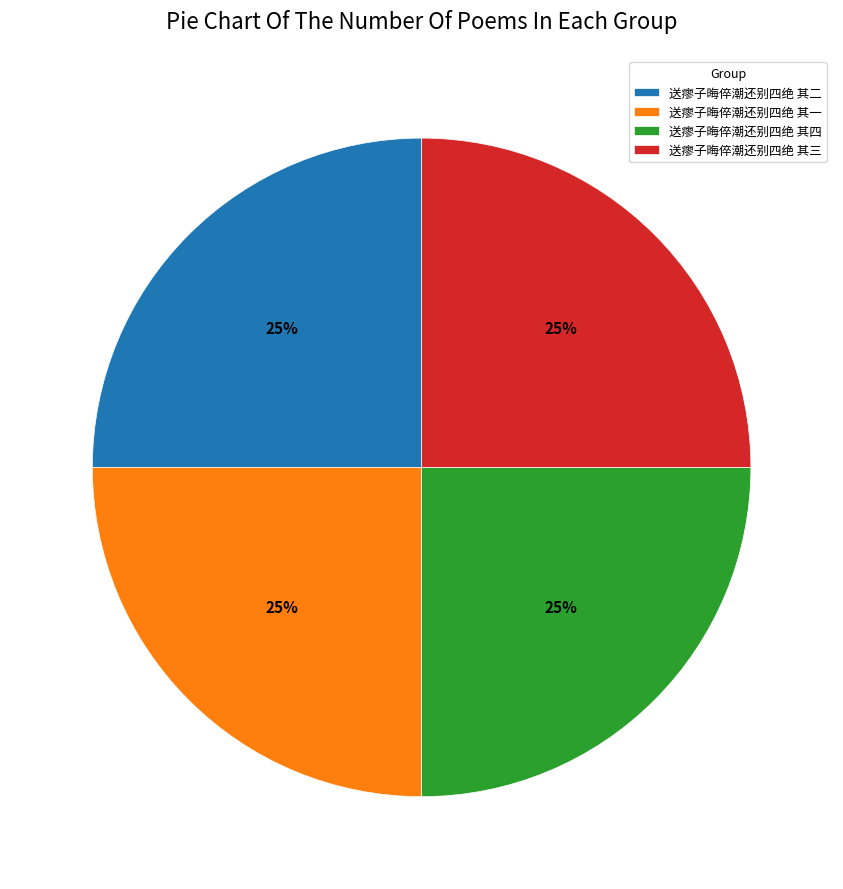

To the nearest percent, what portion does 送瘳子晦倅潮还别四绝 其三 represent?

25%